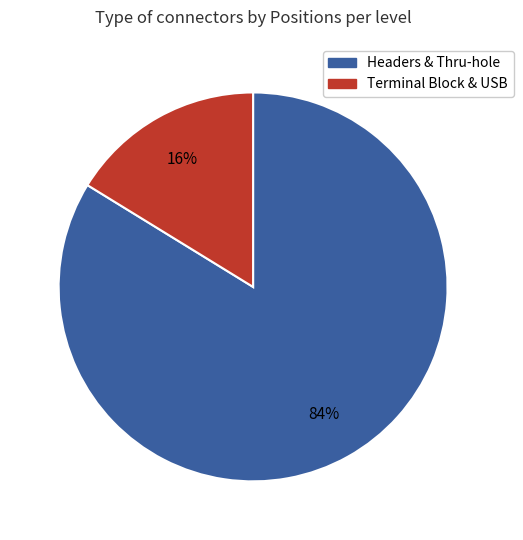

To the nearest percent, what is the difference between the largest and smallest slice percentages?

68%